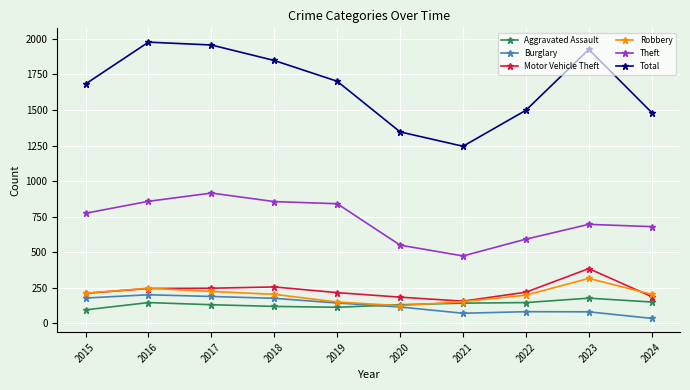

At which label does Burglary first exceed 143?

2015